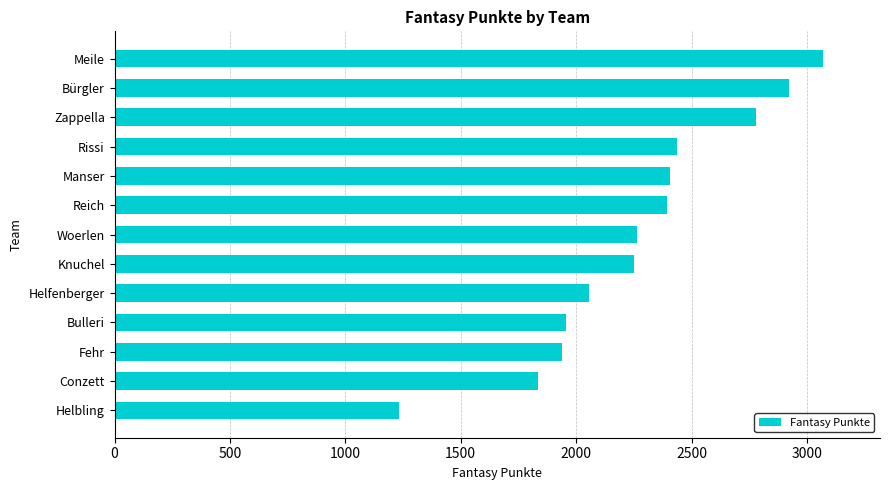

True or false: the data shows 827 at Helfenberger.

False